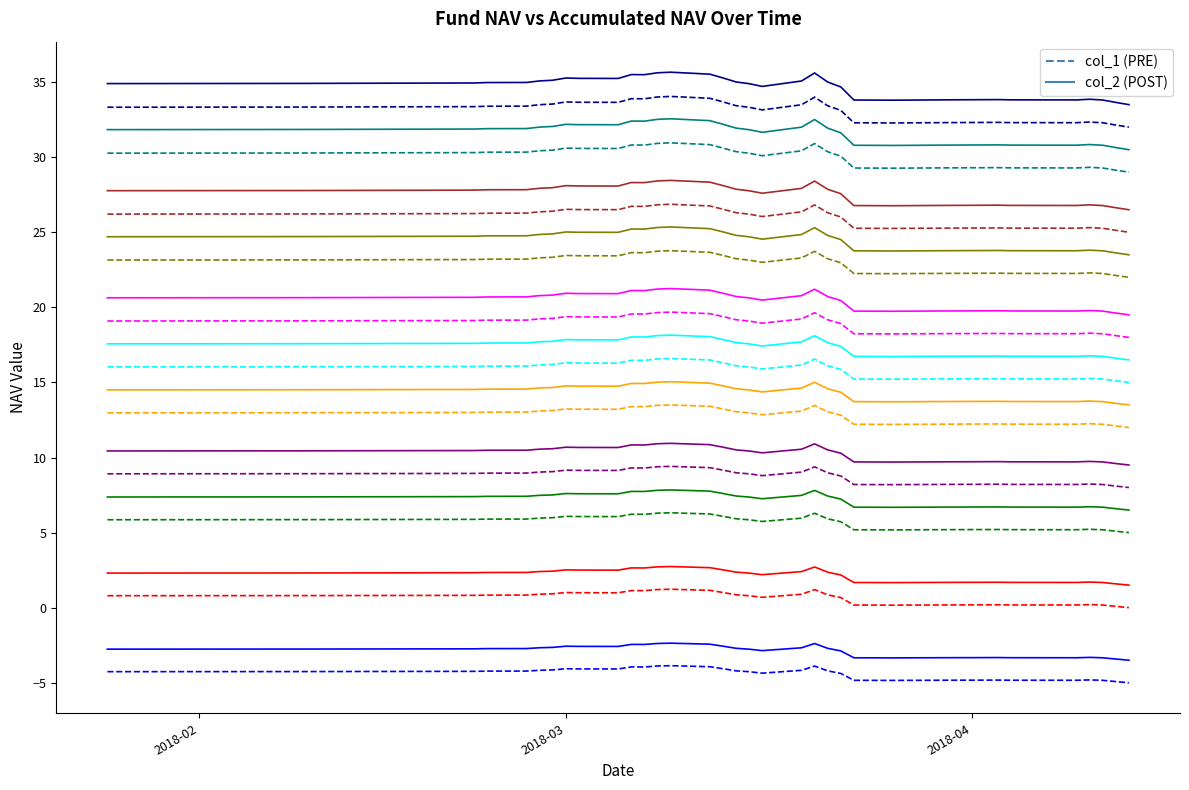

What is the minimum value shown in the chart?

-5.0